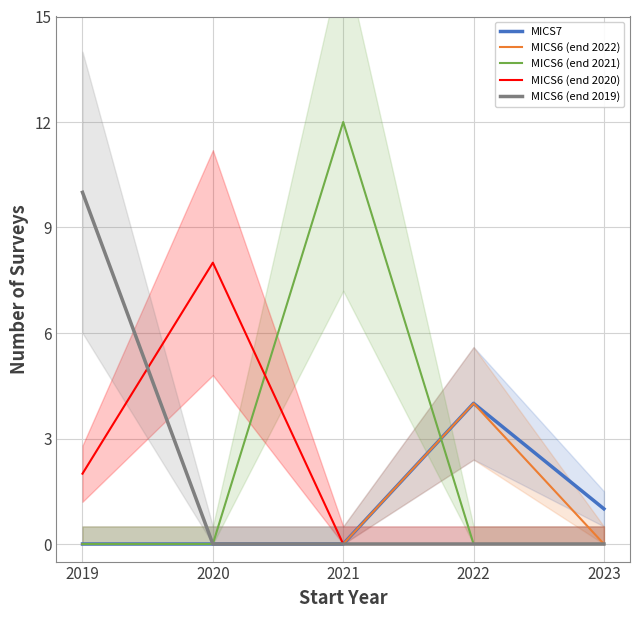

Which category has the lowest value in the MICS7 series?

2019